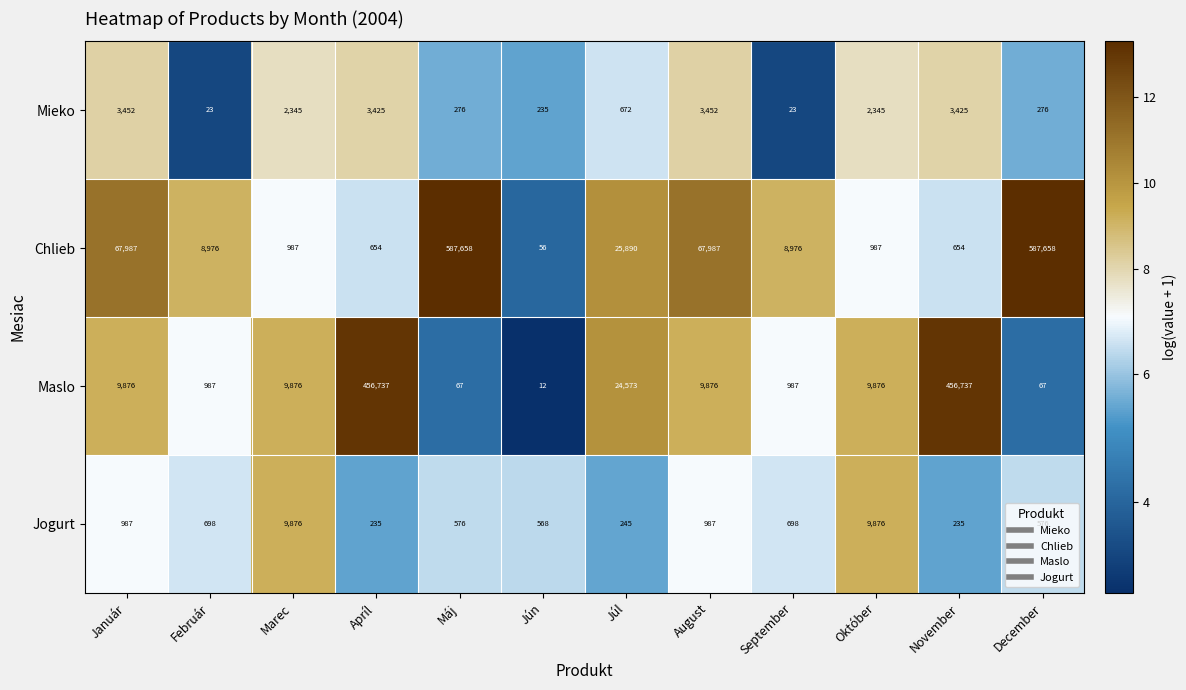

What is the difference between the maximum and second lowest values in the Maslo series?

456670